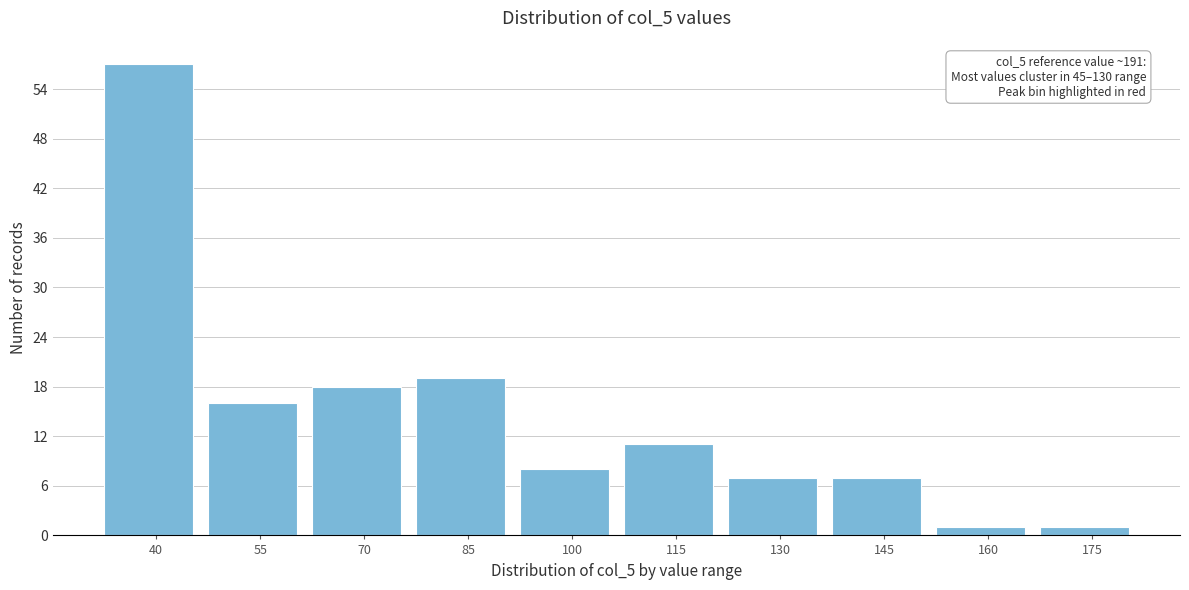

Reading left to right, transcribe all the data shown in this chart.

40=57	55=16	70=18	85=19	100=8	115=11	130=7	145=7	160=1	175=1